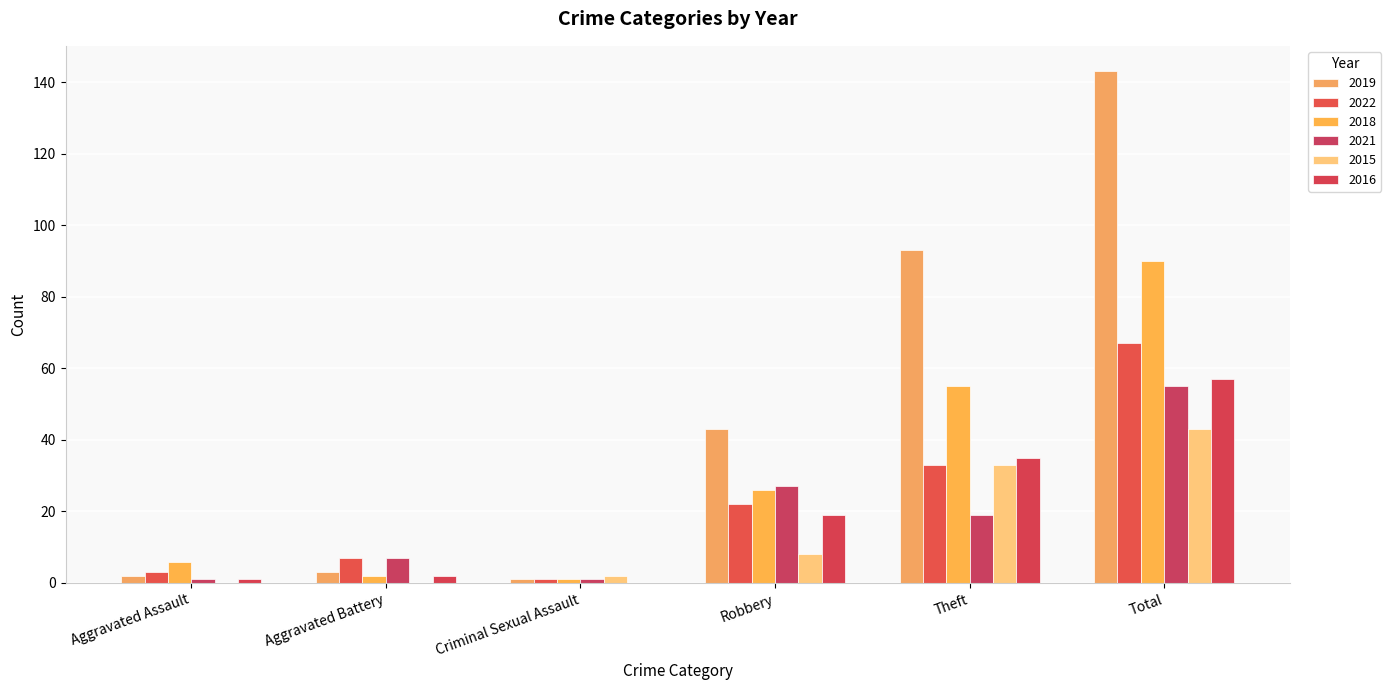

Are the bars grouped side by side (vs. stacked)?

Yes